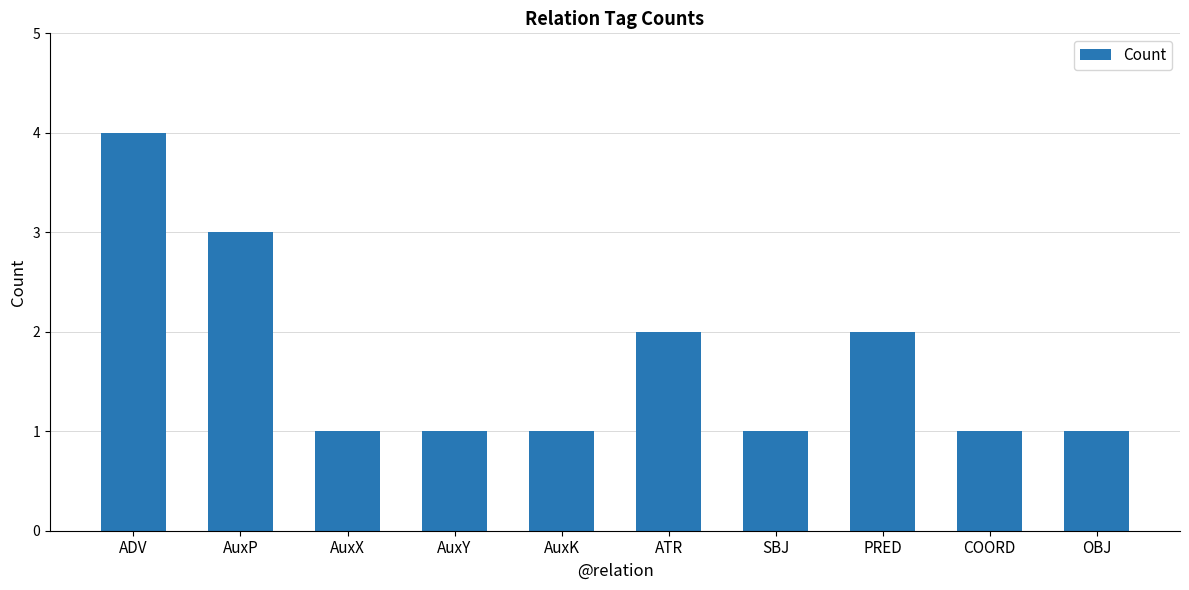

Are the bars horizontal?

No